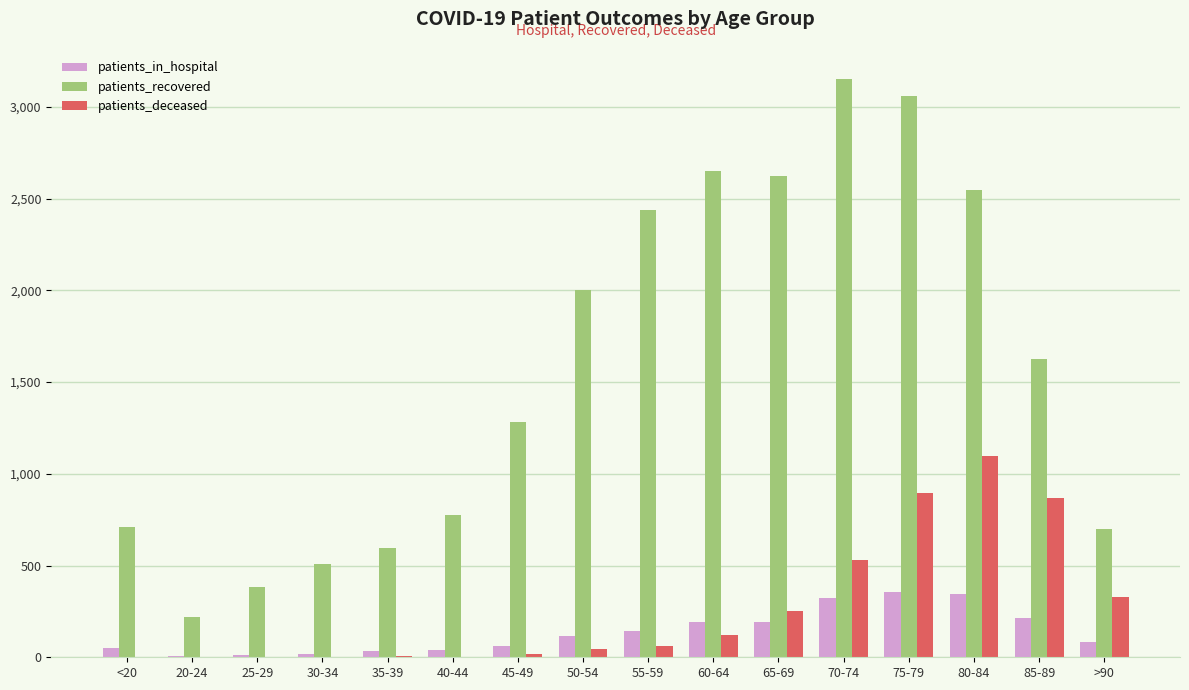

What value does the patients_recovered series have at 30-34, to the nearest 50?

500